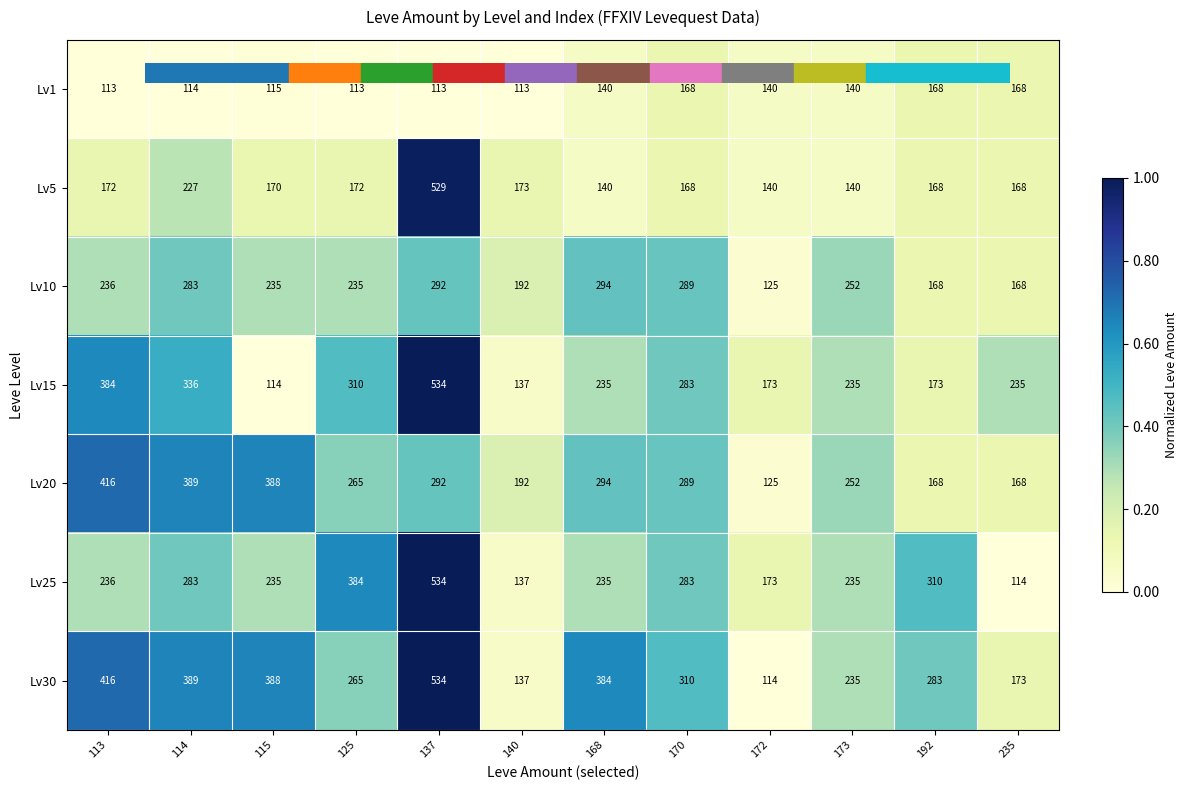

Which series changed the most between 168 and 235?

Lv30